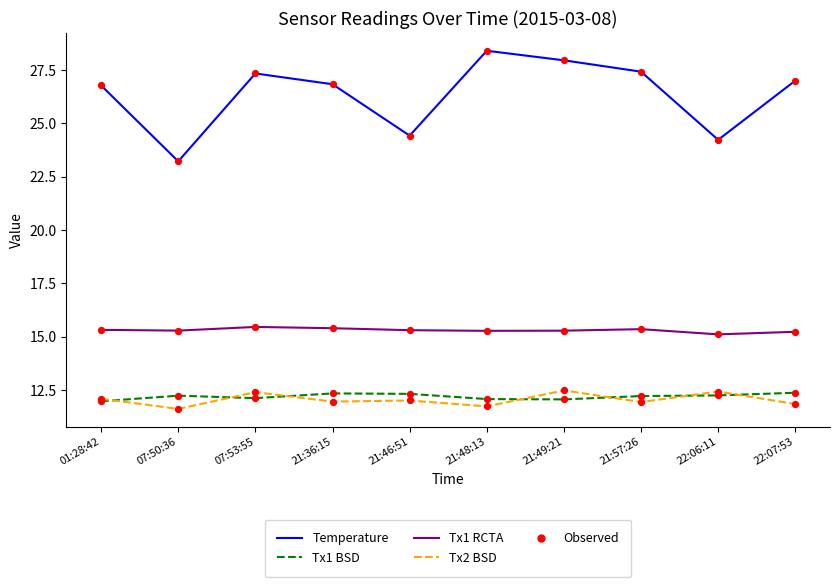

What is the difference between the highest and lowest values at 22:07:53?

15.2